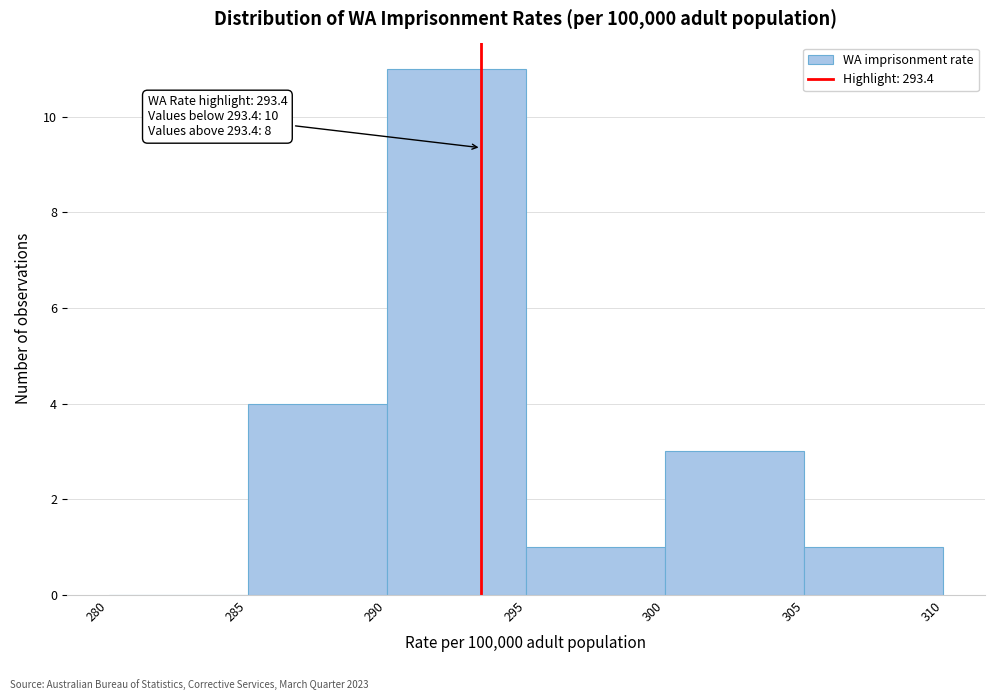

Over which range of the x-axis is the bar tallest?

290 to 295